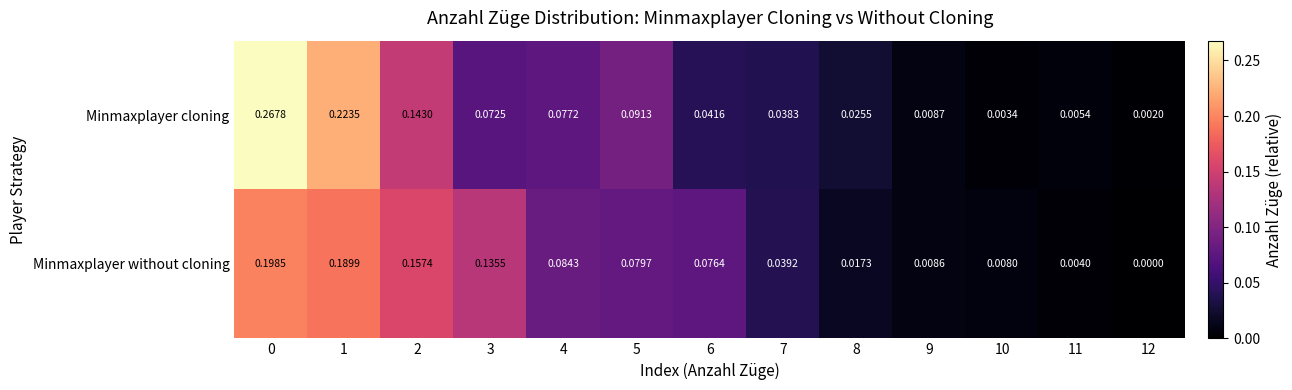

Which series has the widest spread of values?

Minmaxplayer cloning